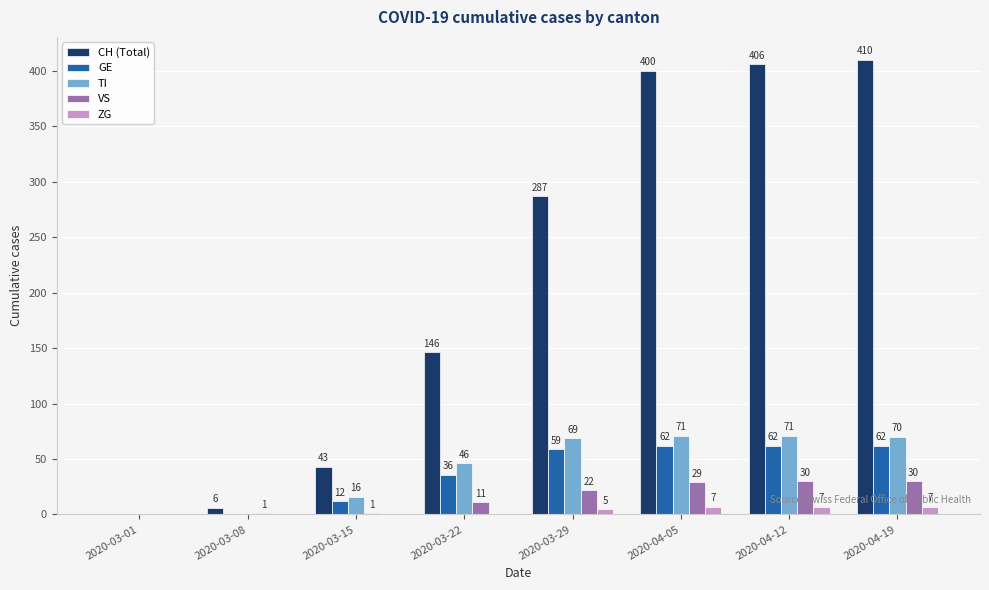

The value of GE at 2020-03-08 is 0. True or false?

True